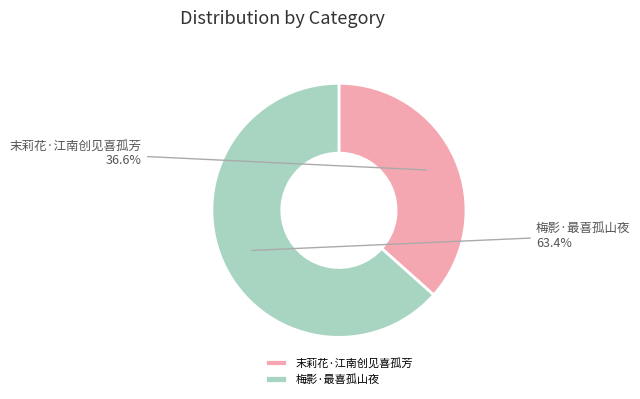

The 末莉花·江南创见喜孤芳 slice represents 37% of the pie. True or false?

True